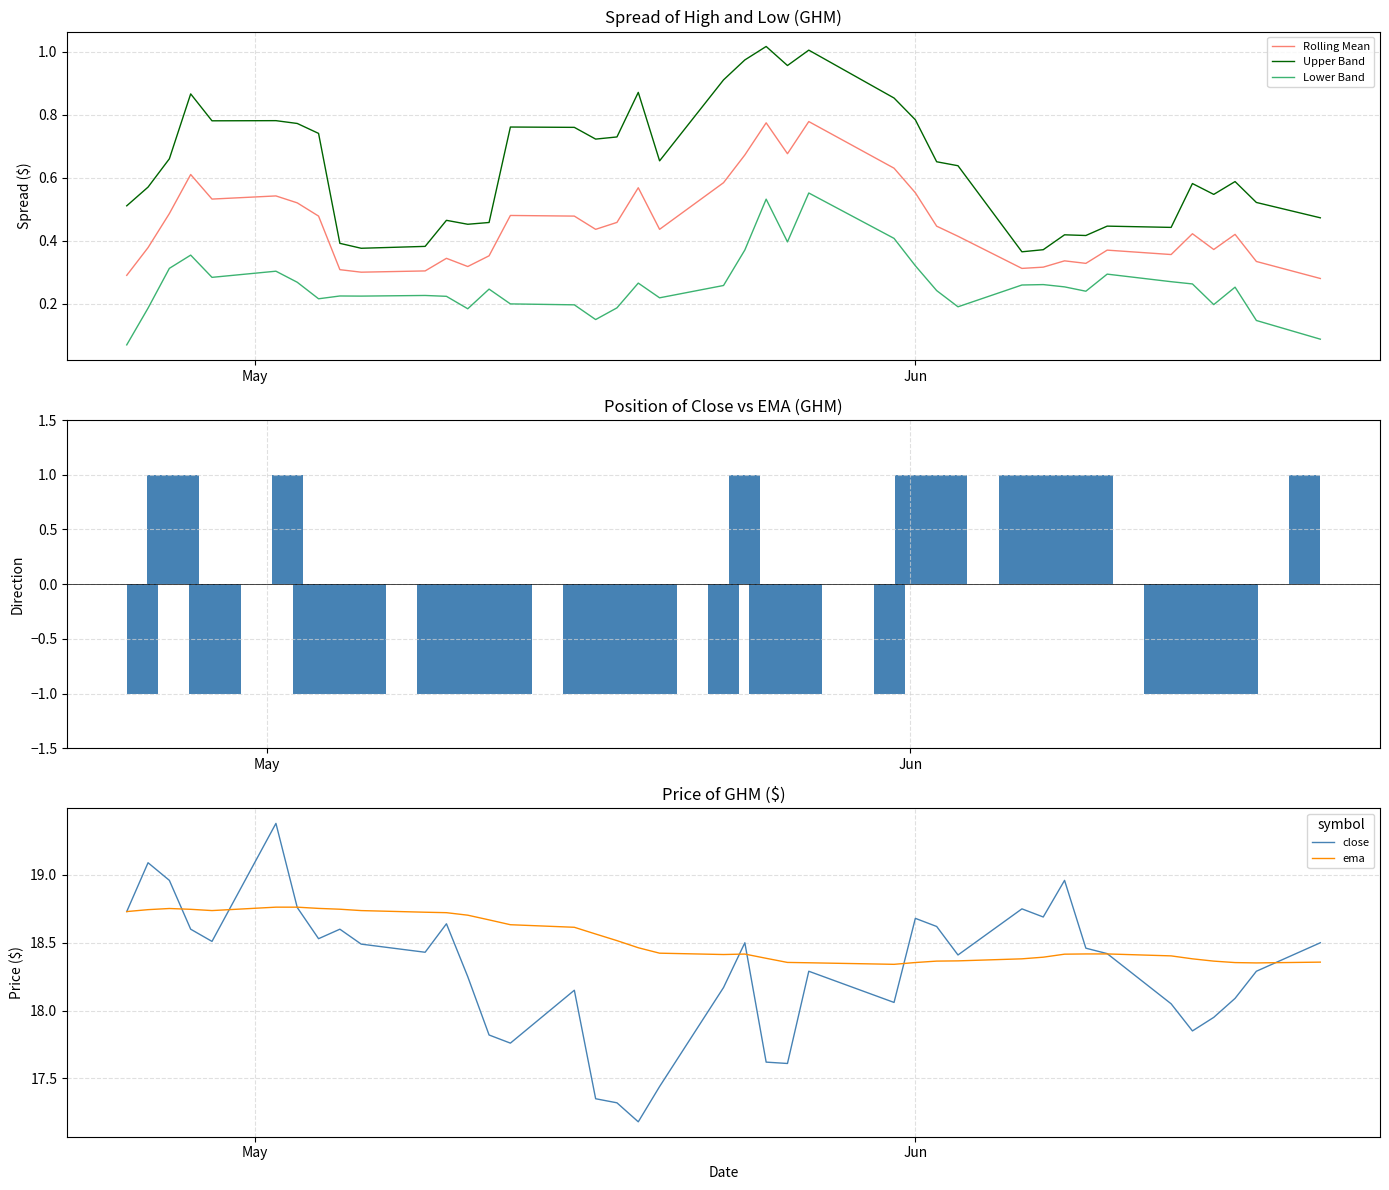

Which series has the largest range (max minus min)?

close